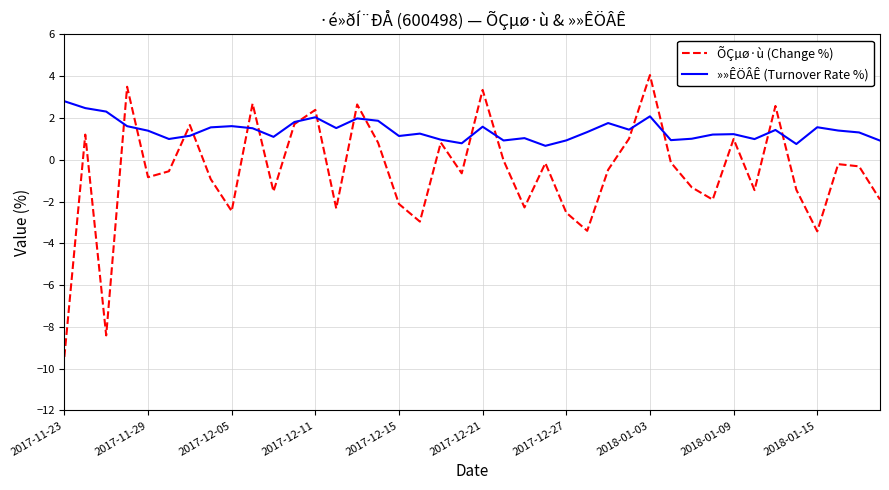

What is the minimum value for ÕÇµø·ù (Change %)?

-9.4